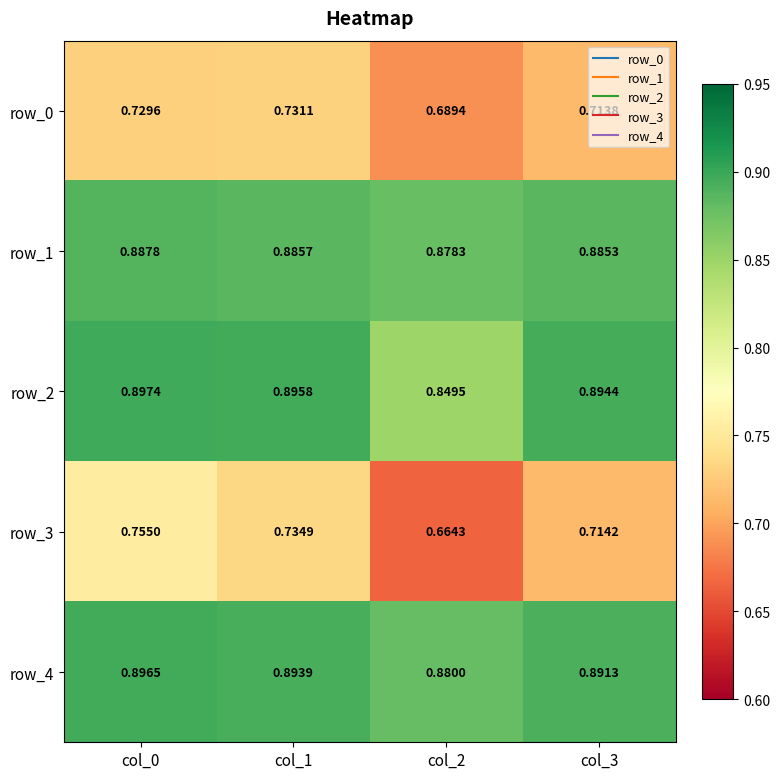

Is the value of row_3 at col_2 greater than the value of row_4 at col_0?

No